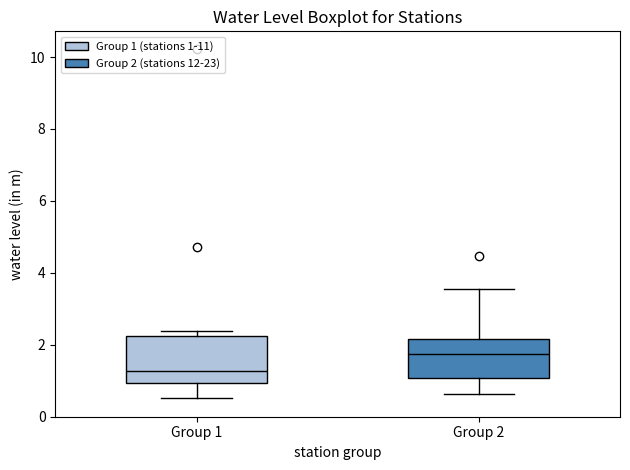

Reading left to right, transcribe this box plot: for each box, give where its median line is, the range the box spans, and where its two whiskers end, as read against the y-axis. The values are not printed on the chart, so give them approximately, as read against the axis.

Group 1: median 1.2, box 1.0 to 2.2, whiskers 0.6 to 2.4
Group 2: median 1.8, box 1.0 to 2.2, whiskers 0.6 to 3.6